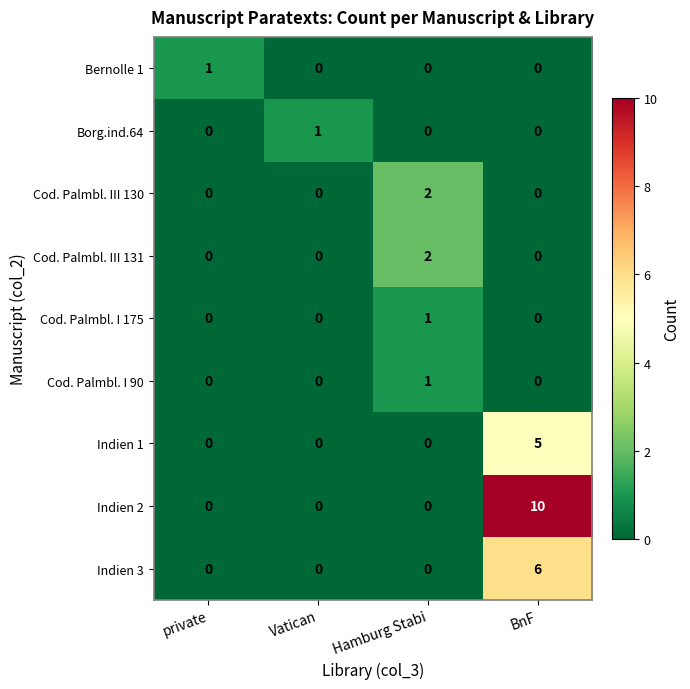

At which category is the sum across all series the highest?

BnF